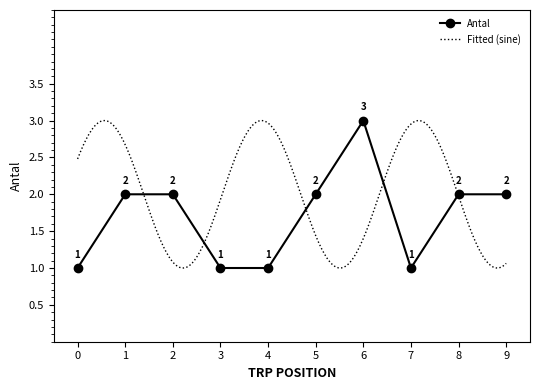

Count the Antal values in the range 1 to 2.

9